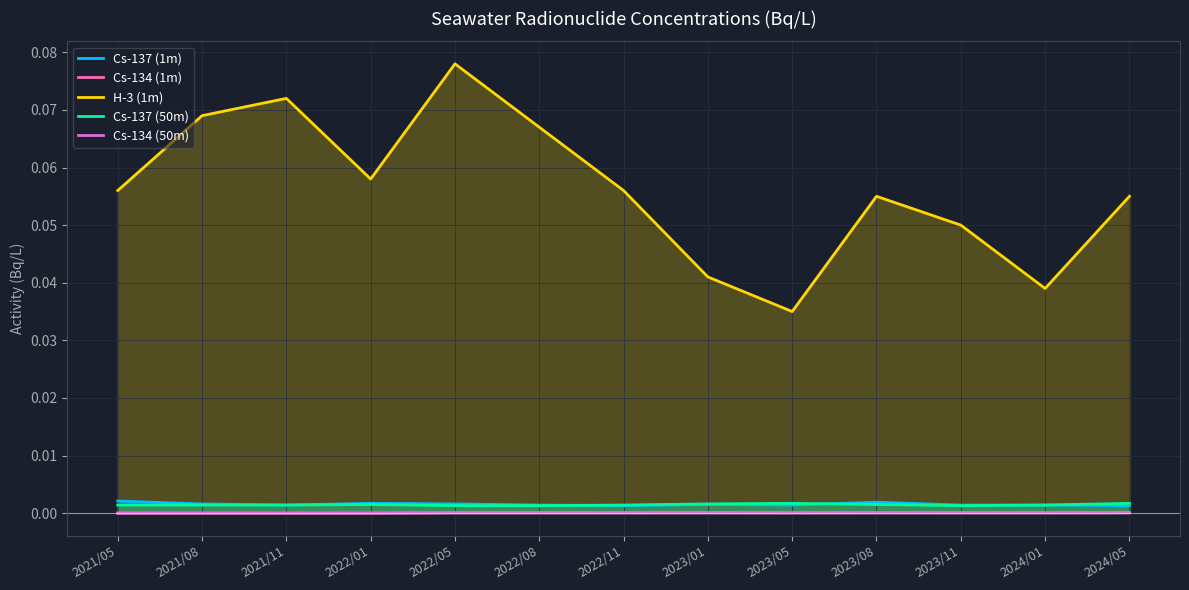

The Cs-137 (50m) series shows 0.0 at 2021/11. True or false?

True